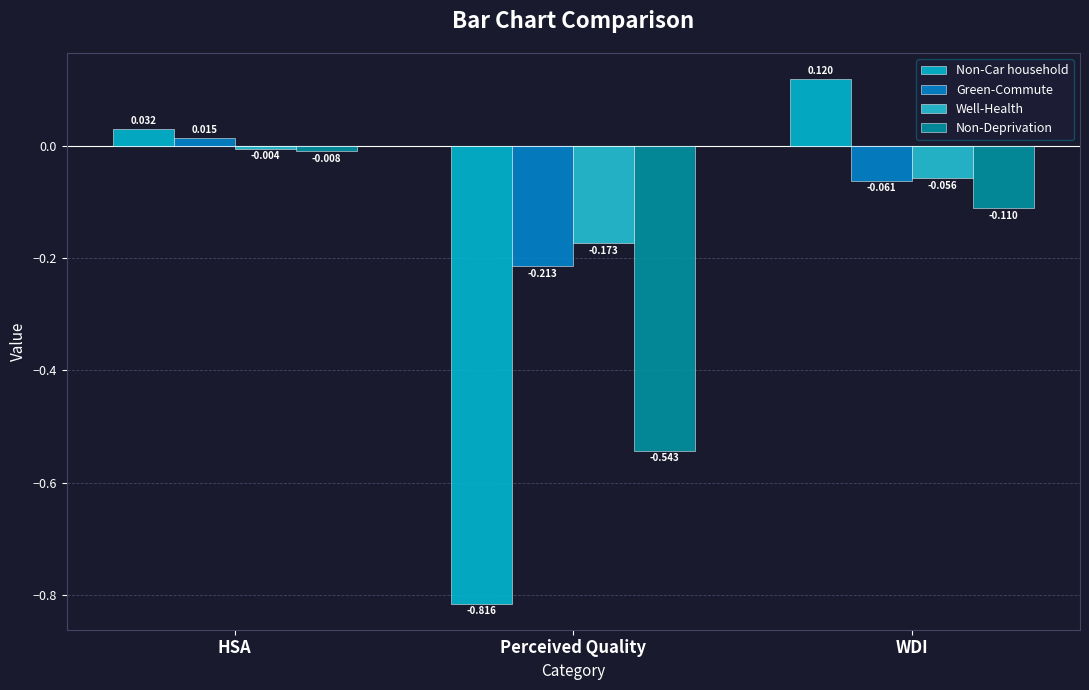

What is the label of the 3rd bar from the right?

HSA